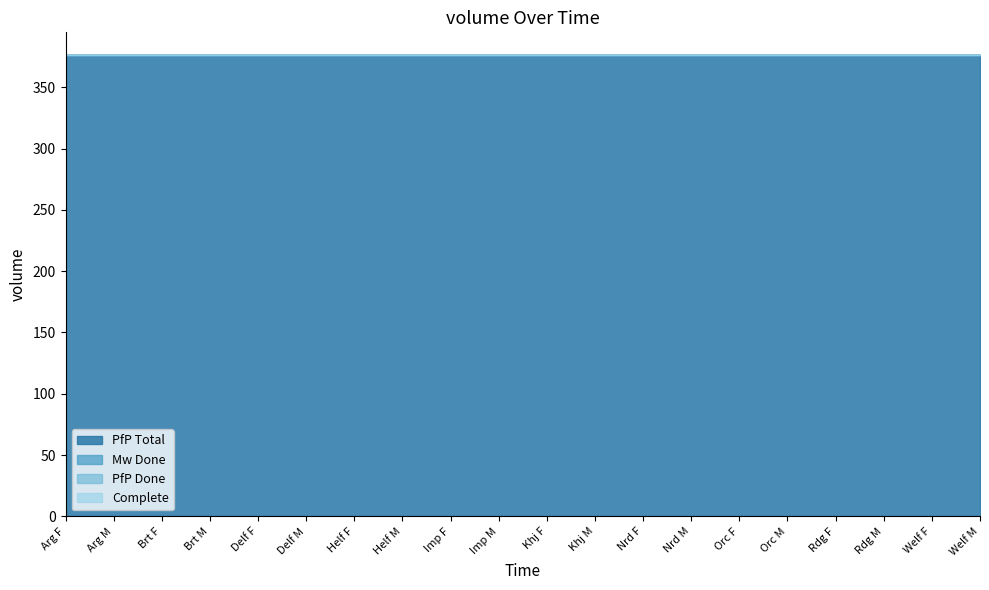

Which label corresponds to the smallest value in the chart?

Arg F